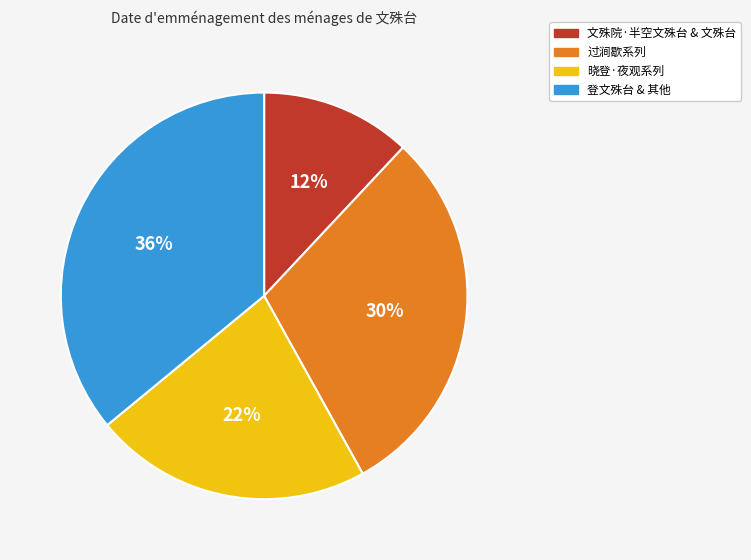

To the nearest percent, what is the average slice percentage?

25%